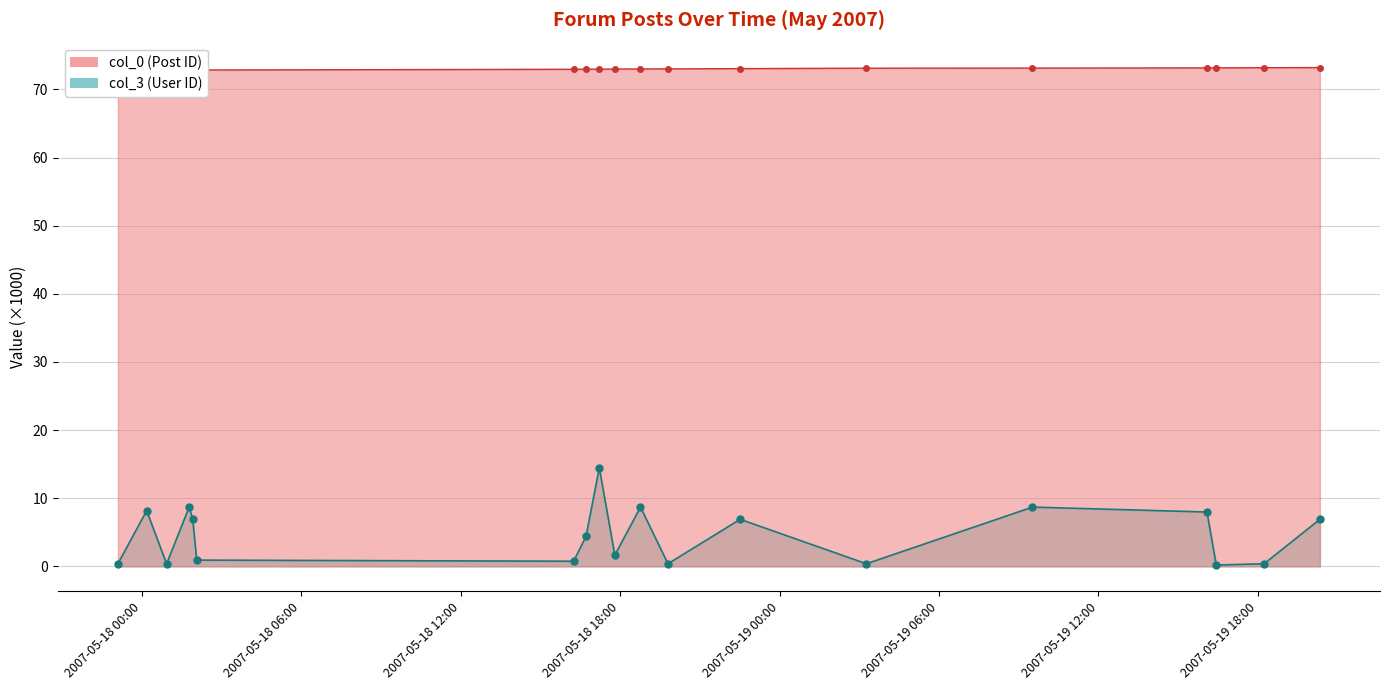

How many series are shown in this chart?

2